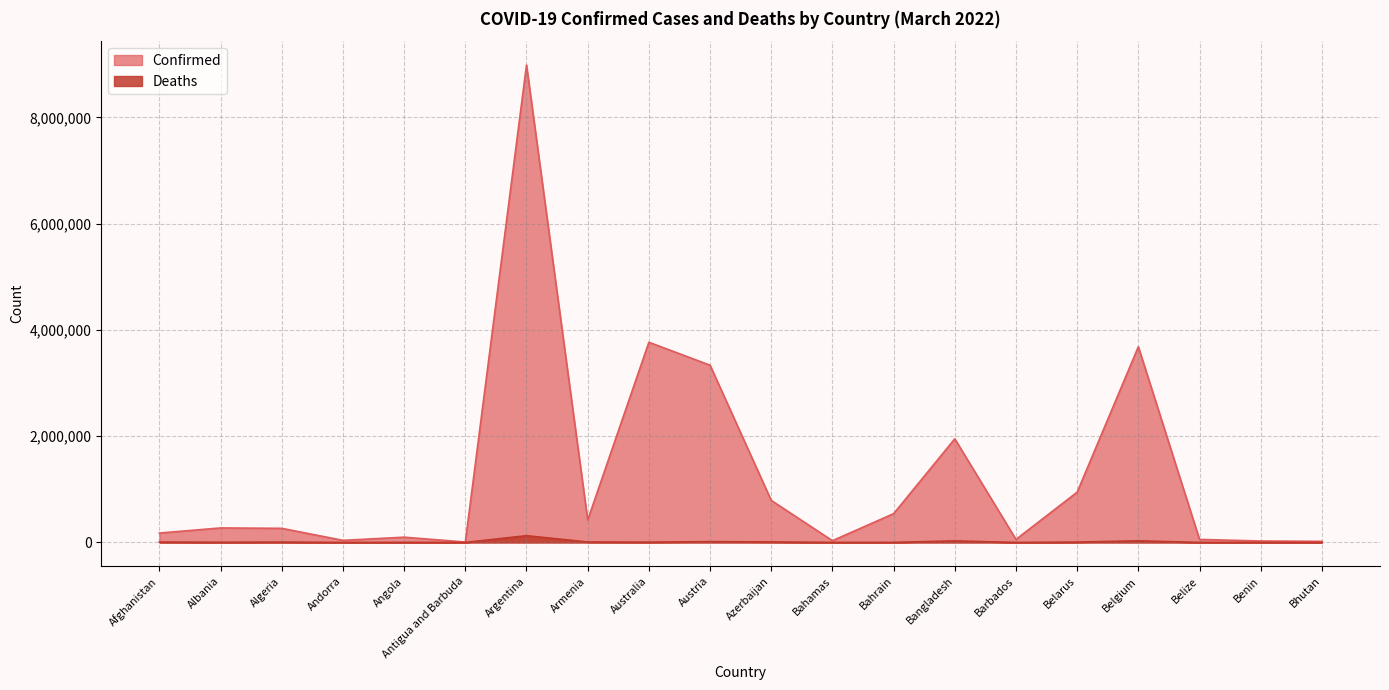

Which category has the highest value across all series?

Argentina